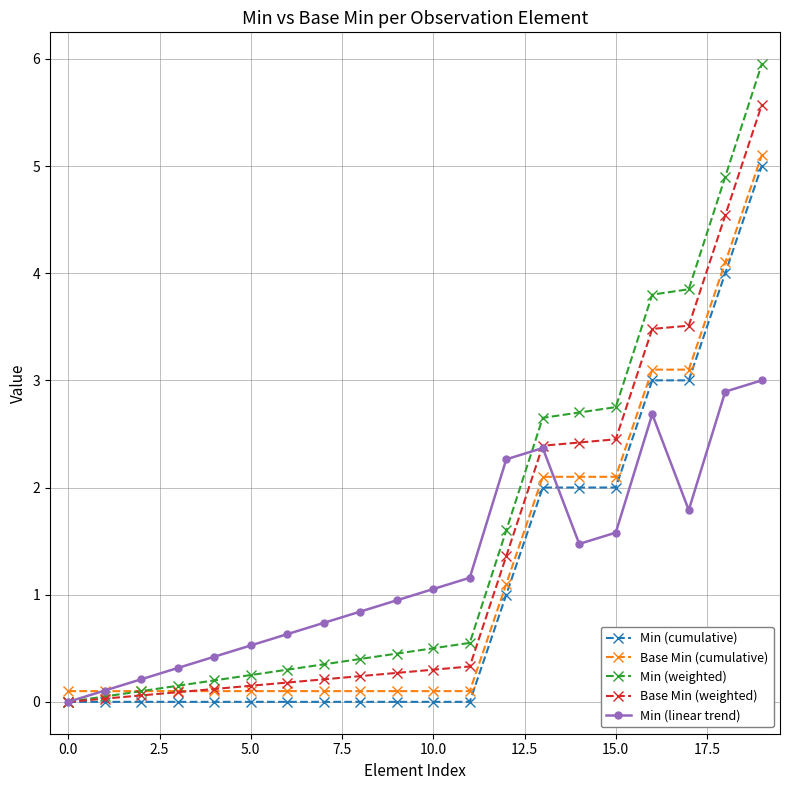

True or false: Min (cumulative) and Base Min (cumulative) intersect in this chart.

False